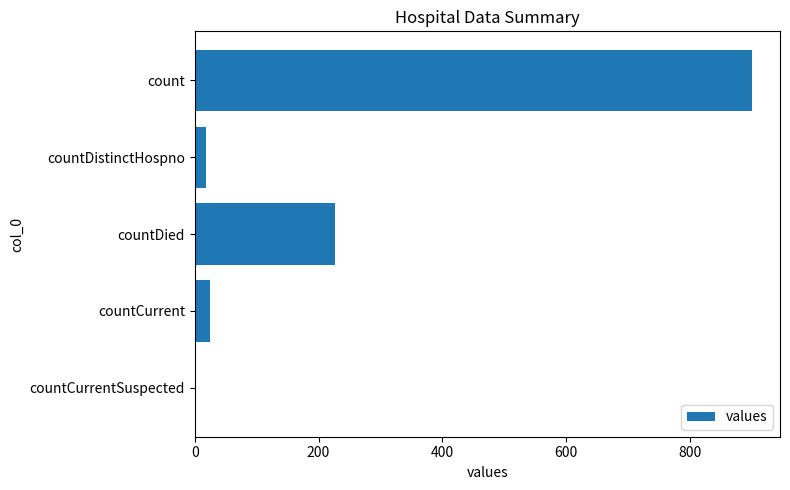

What is the change in value from countDied to countCurrentSuspected?

-227